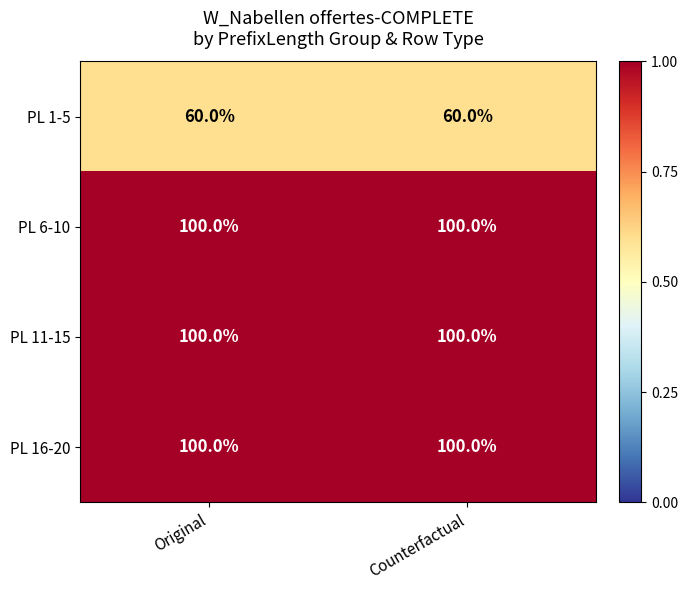

What is the maximum value shown in the chart?

100